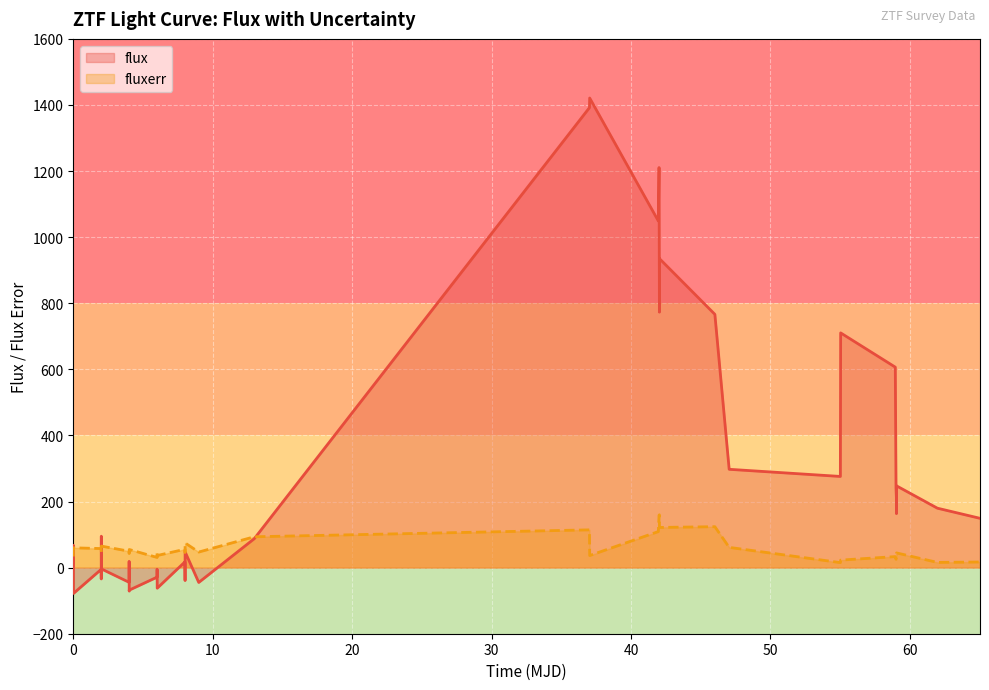

Rank the series by their maximum value, from lowest to highest.

fluxerr, flux